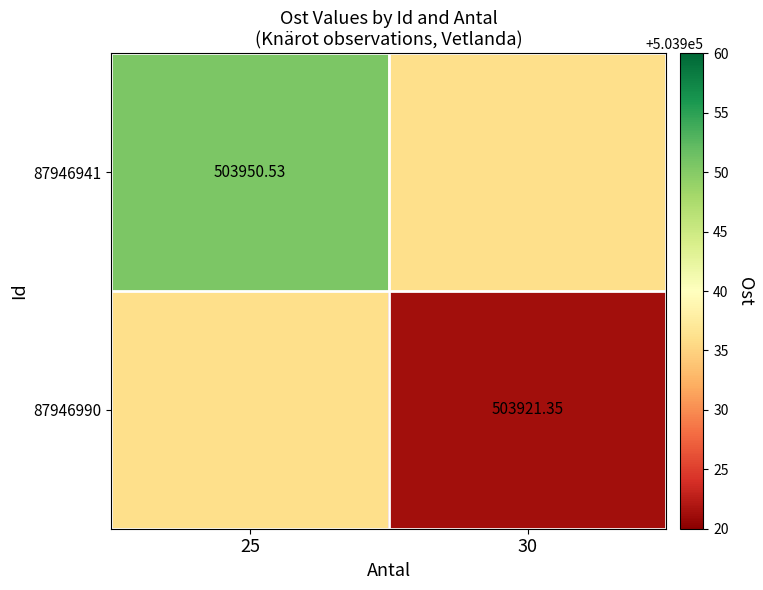

List the series in order of their overall mean, lowest first.

87946990, 87946941